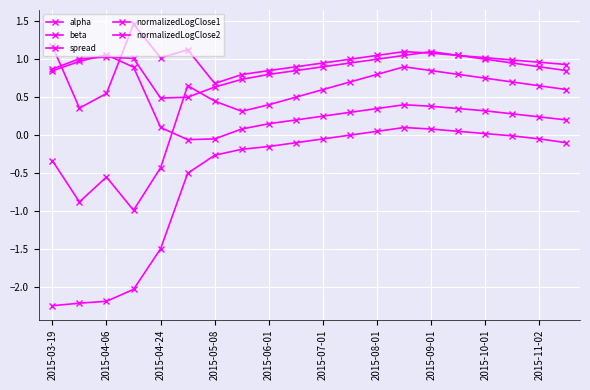

Is this an area chart (filled region under the line)?

No